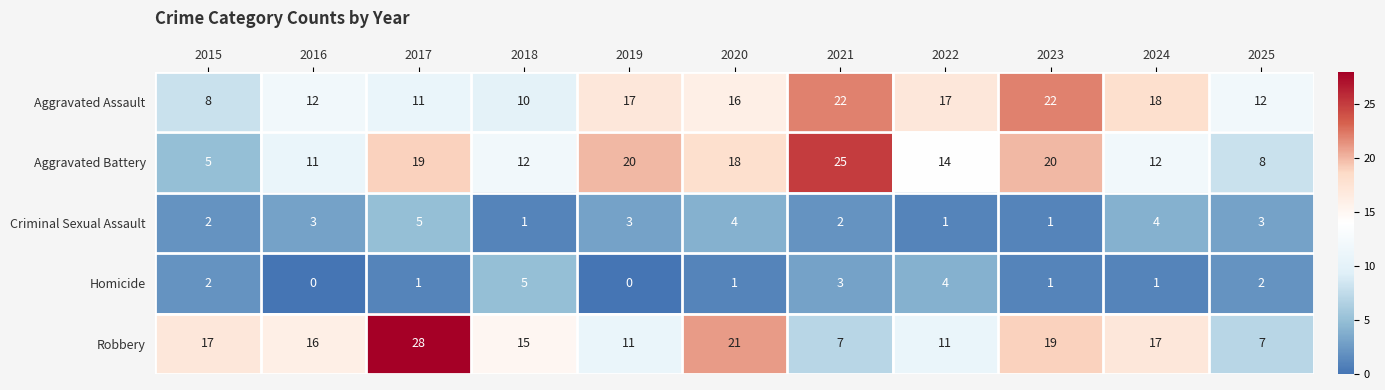

What is the average value of the Aggravated Assault series?

15